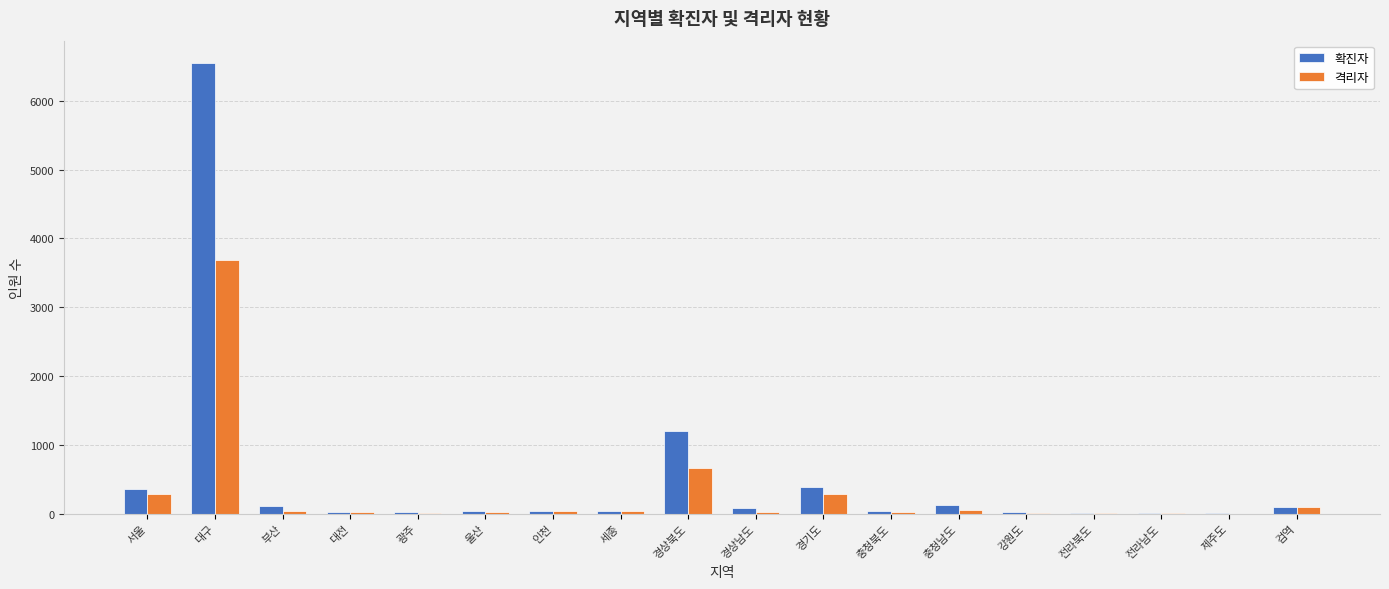

What is the average value of the 격리자 series?

296